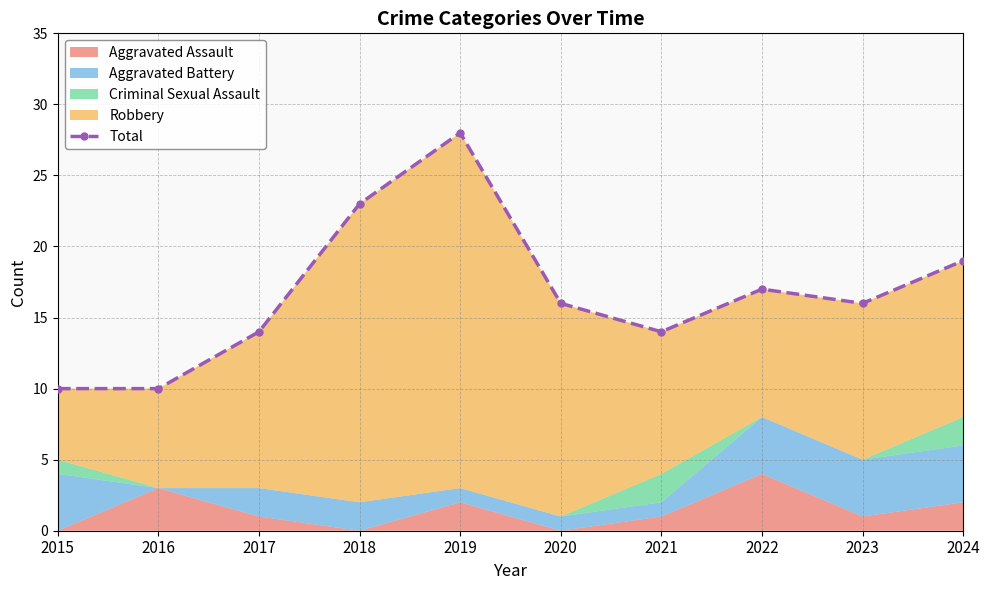

How many values are below 16?

4